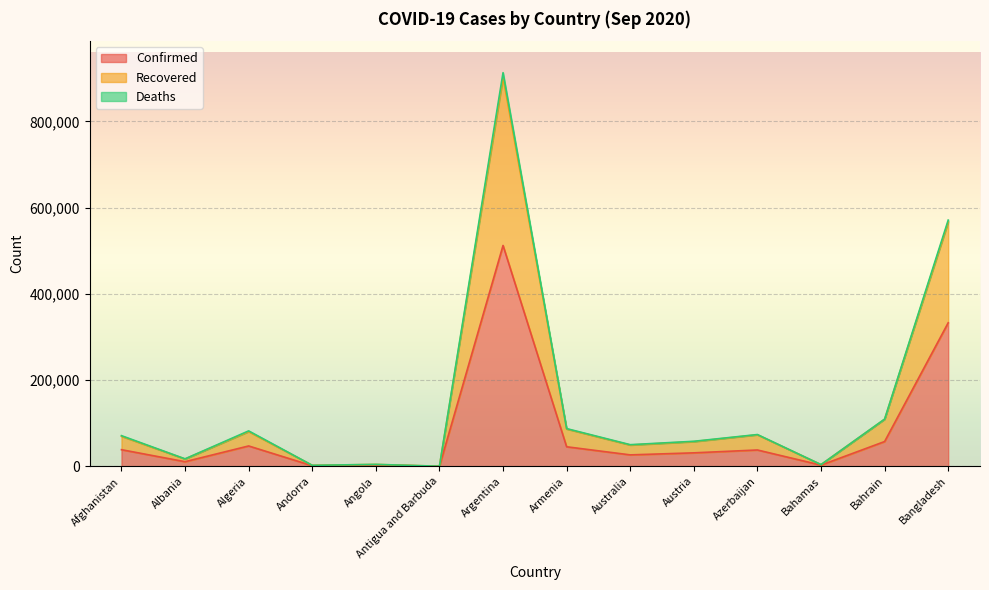

How many values in the Confirmed series exceed 37874?

6